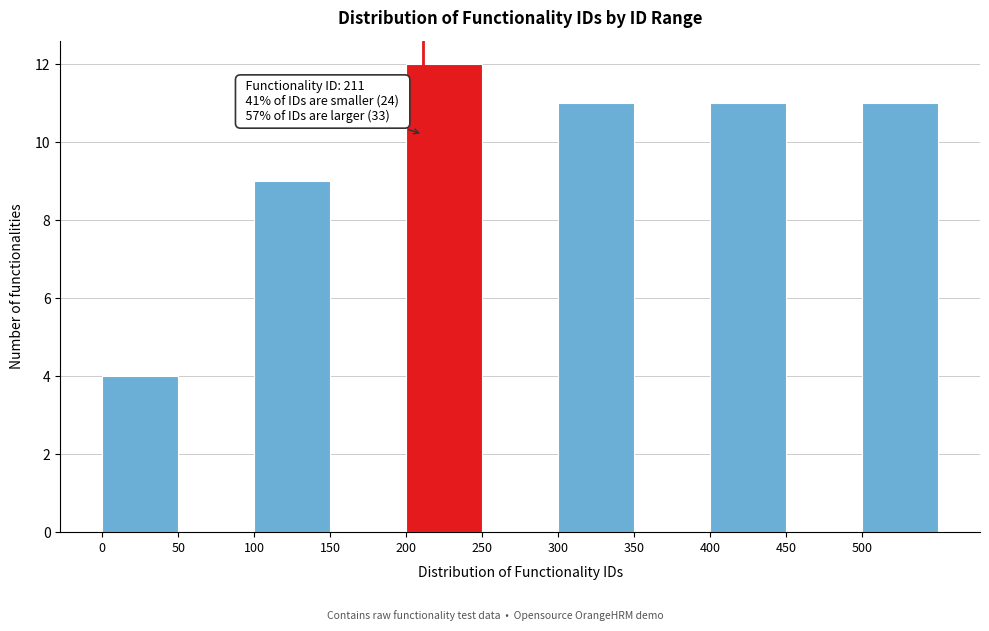

Which range on the x-axis has the tallest bar?

200 to 250